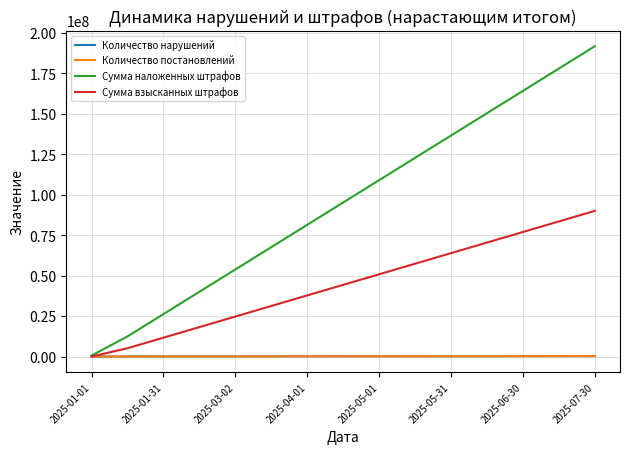

What is the greatest value displayed?

191822668